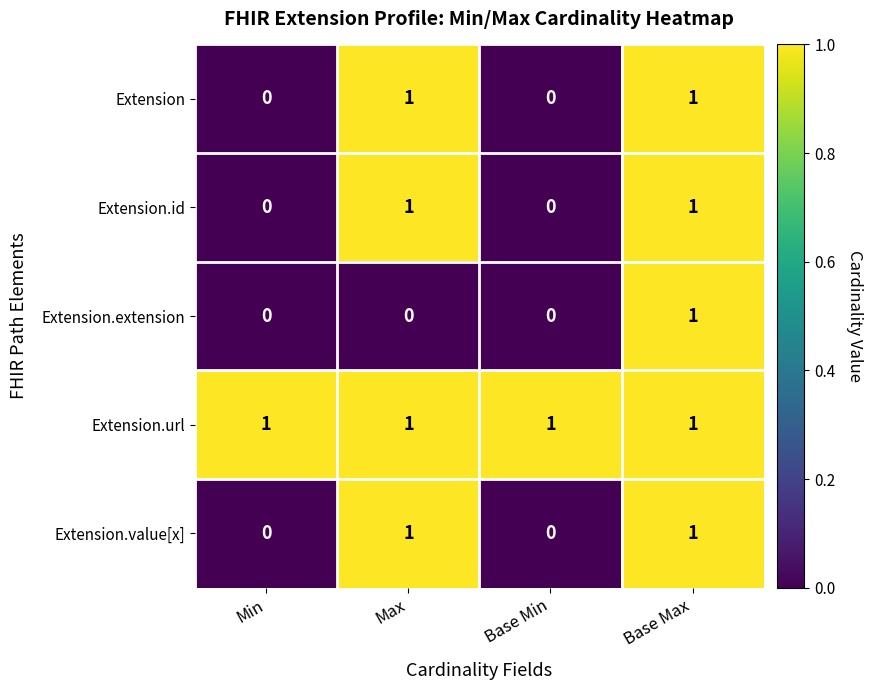

What is the total value across all series at Max?

4